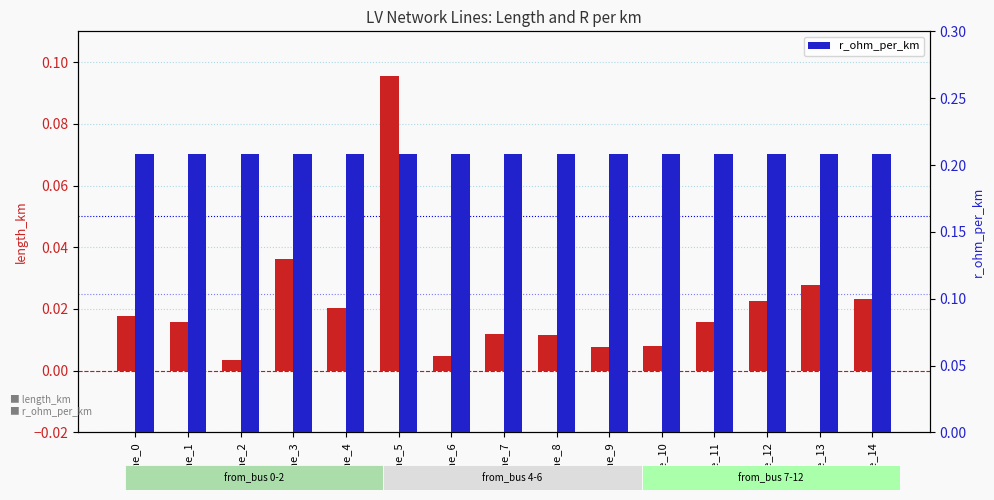

What is the sum of the r_ohm_per_km values at line_3 and line_9?

0.4